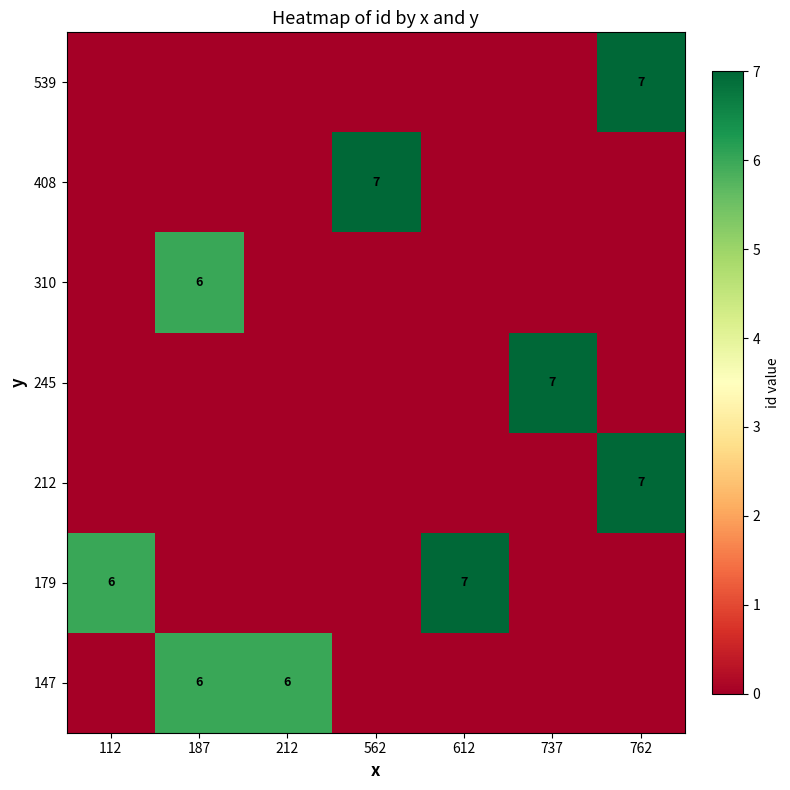

Is it true that 408 equals 2 at 562?

False